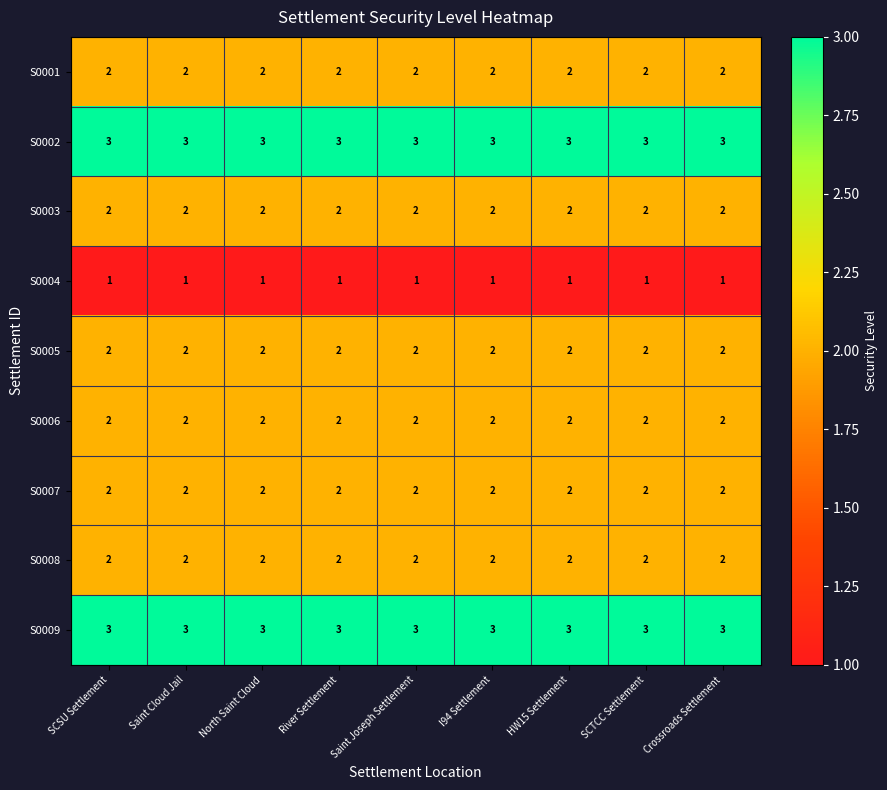

What is the minimum value for S0009?

3